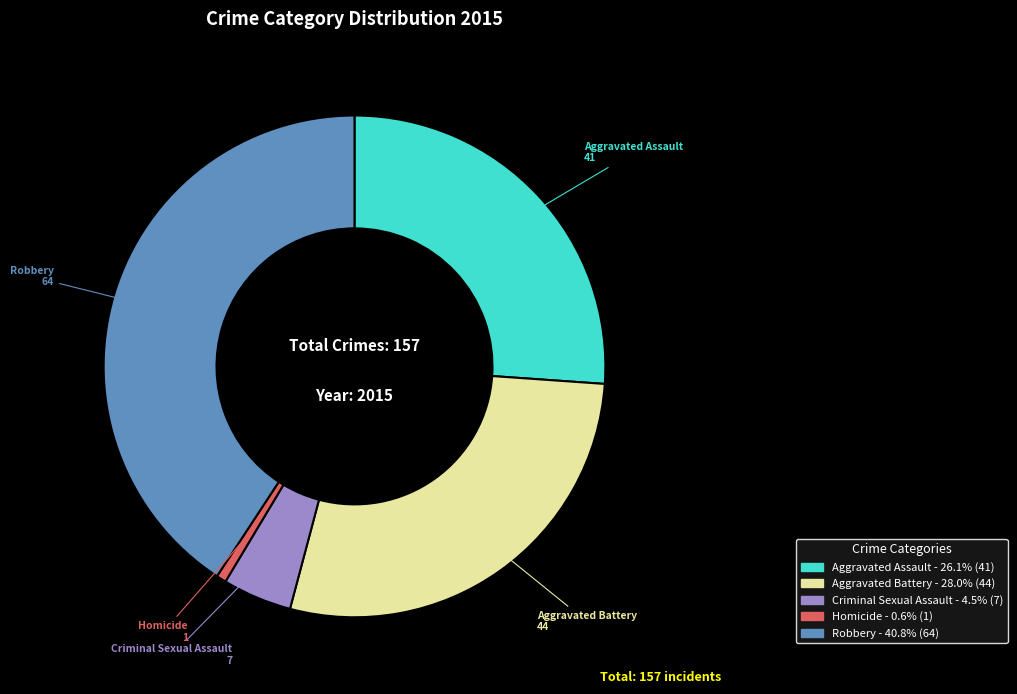

How many segments does this pie chart have?

5